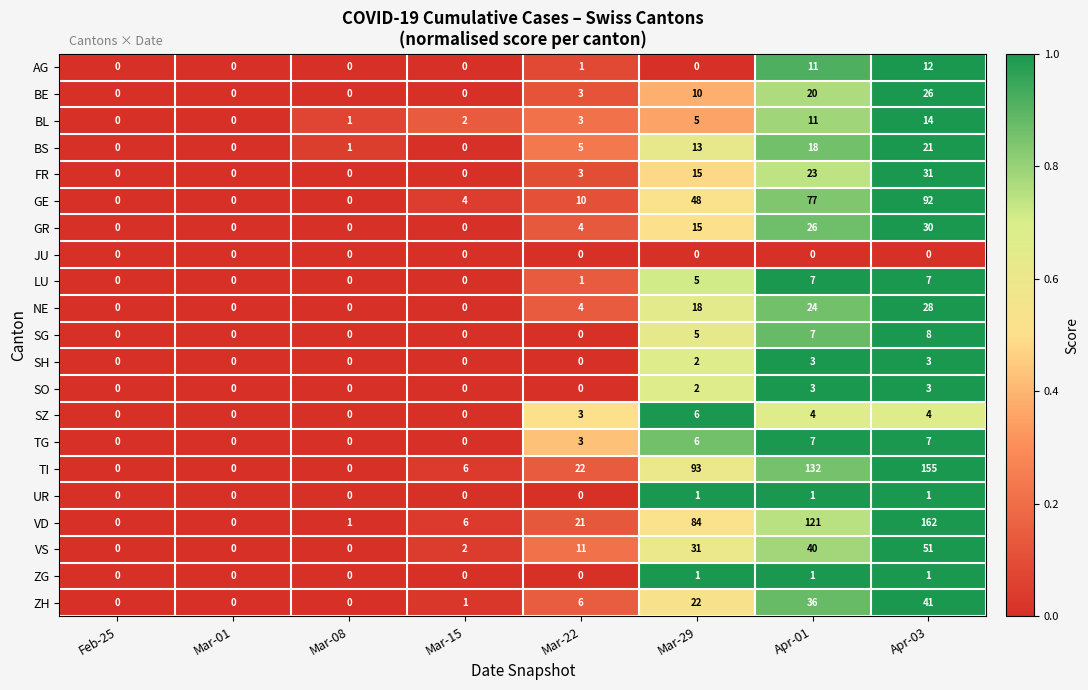

Between Mar-01 and Apr-03, which series saw the biggest shift?

VD